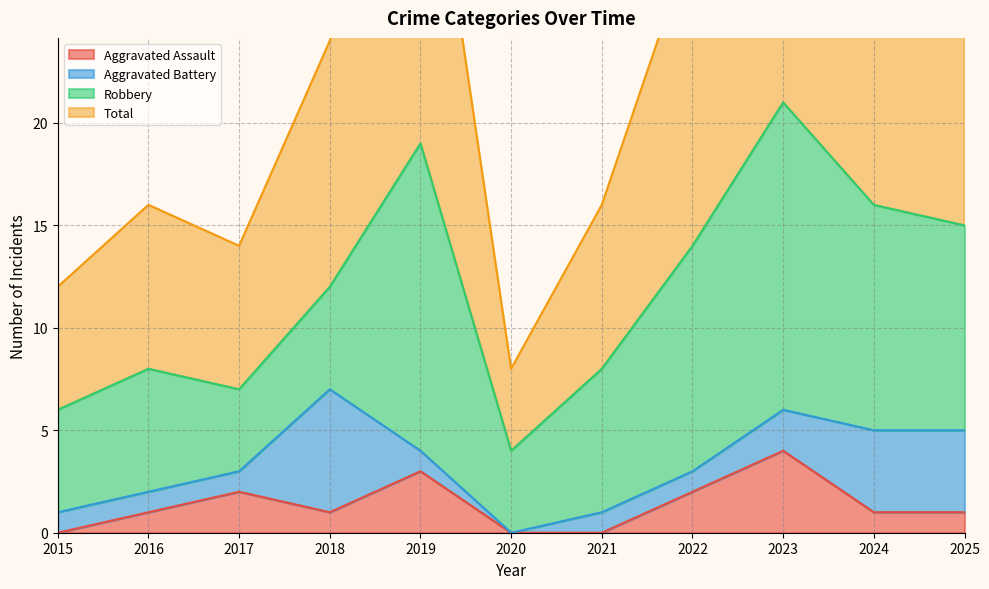

Which label corresponds to the largest value in the chart?

2023